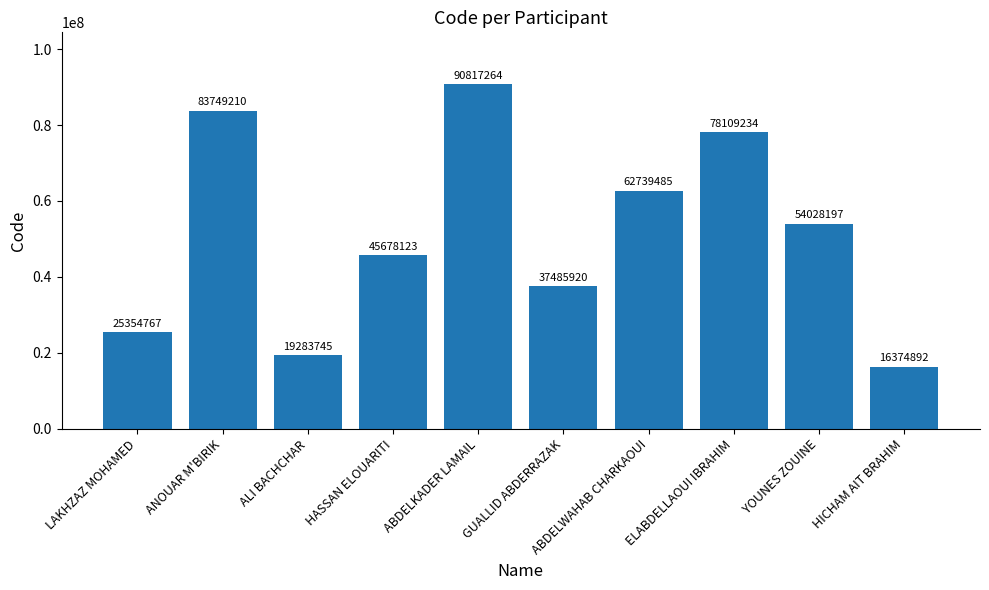

The chart shows a value of 22311287 at HASSAN ELOUARITI. True or false?

False